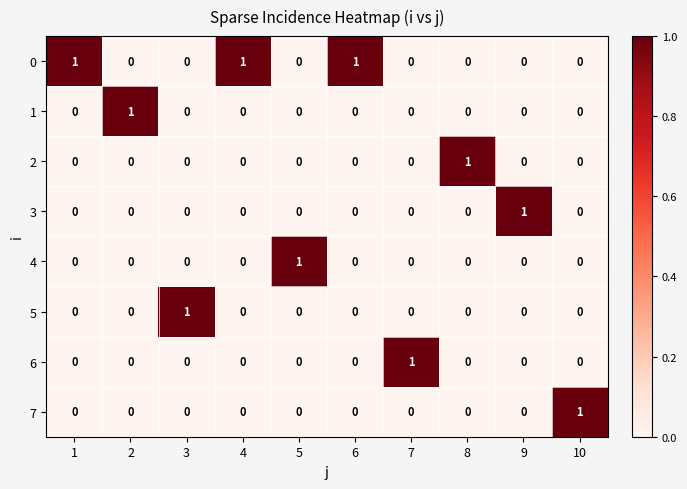

What is the sum of all 0 values?

3